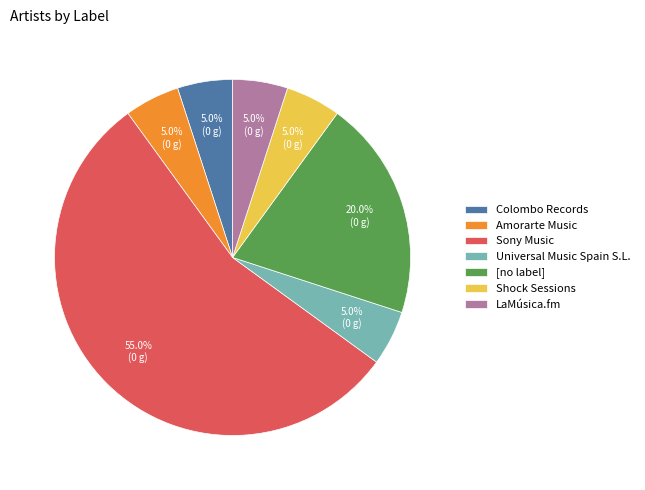

Does Sony Music account for over 50% of the chart?

Yes